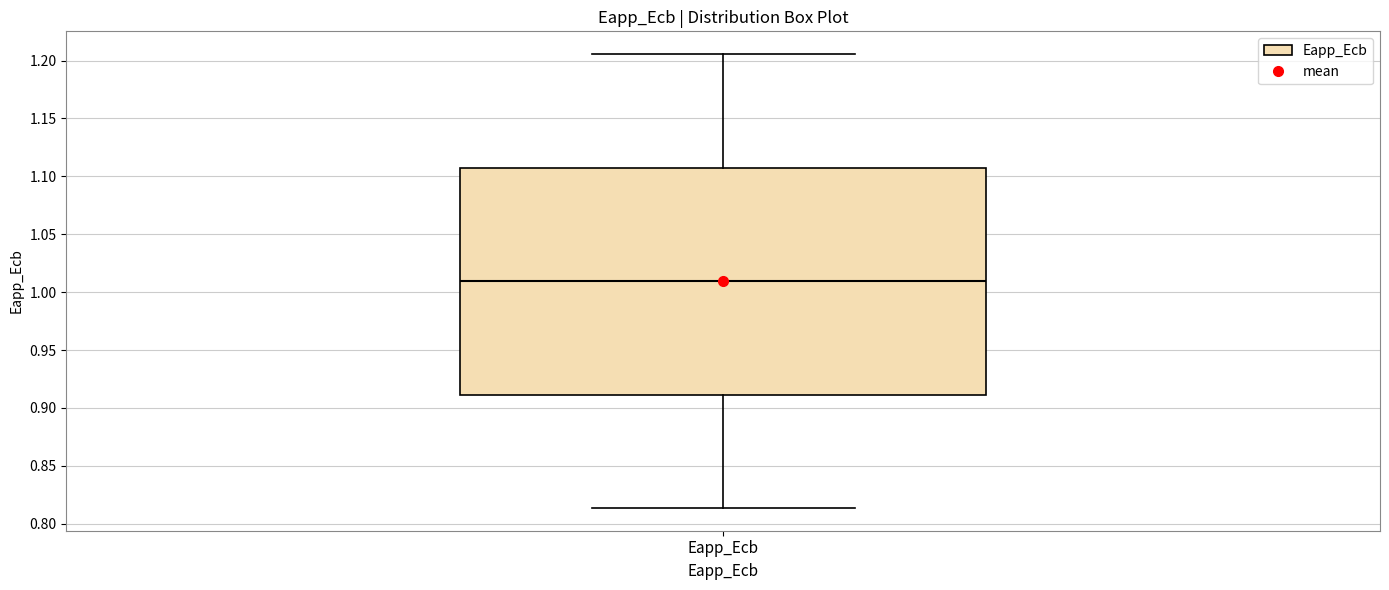

Where does the lower whisker of the box for Eapp_Ecb end on the y-axis? The values are not printed on the chart, so give them approximately, as read against the axis.

0.815